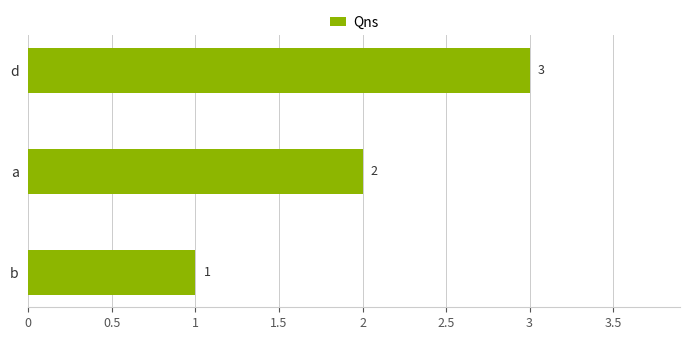

List the labels in order of value, largest first.

d, a, b